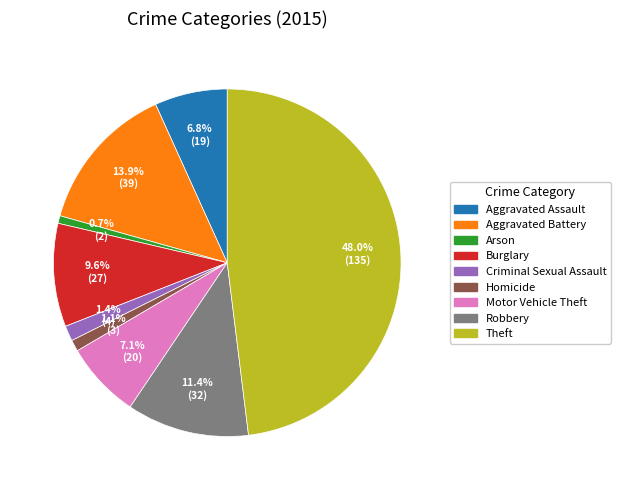

How many segments does this pie chart have?

9